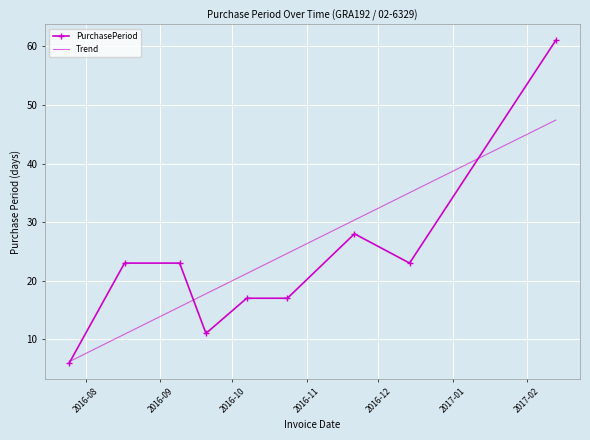

Rank the series by their maximum value, from lowest to highest.

Trend, PurchasePeriod